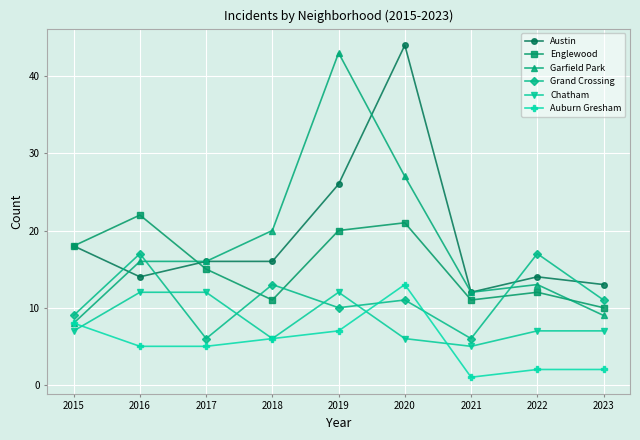

Which series has the widest spread of values?

Garfield Park